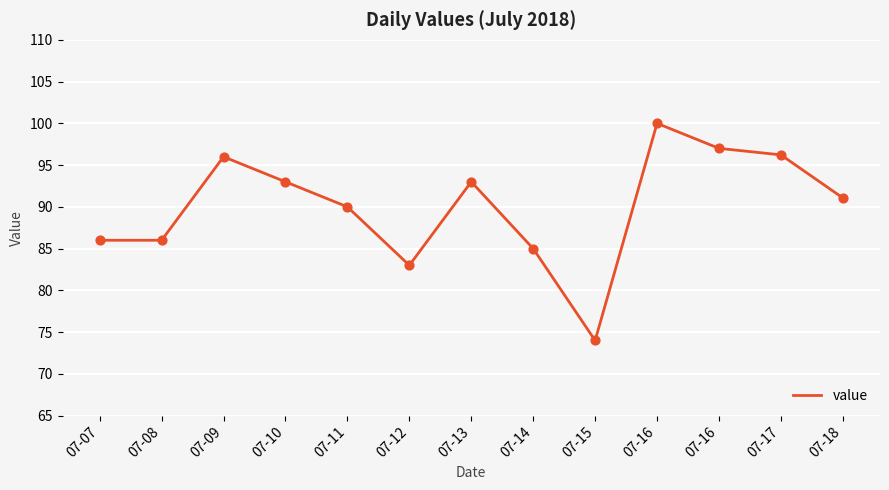

Which has a higher value, 07-14 or 07-09?

07-09